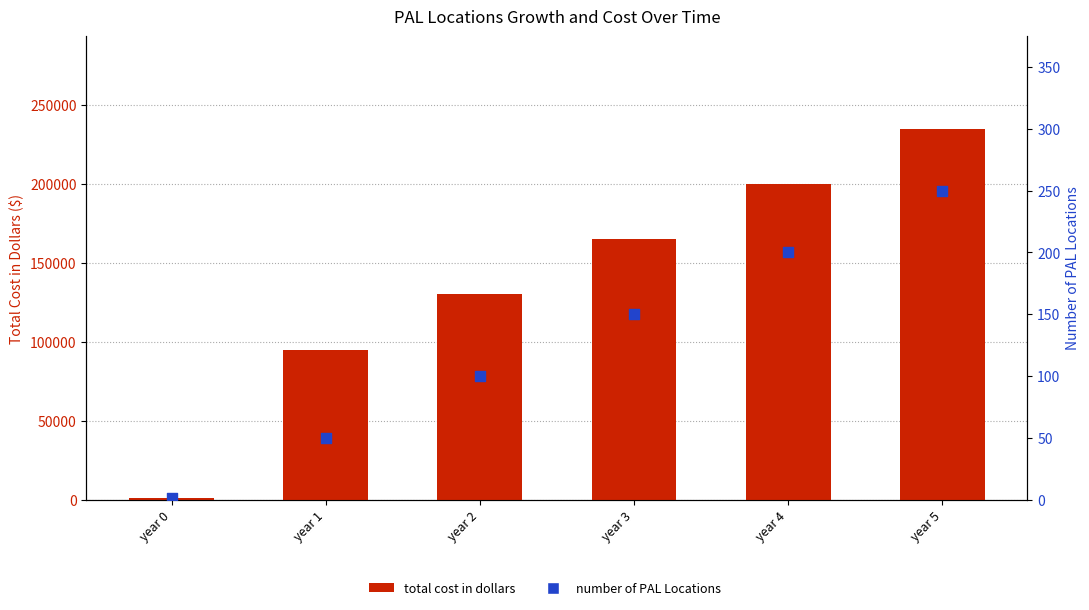

What are all the series names shown in the legend?

total cost in dollars, number of PAL Locations